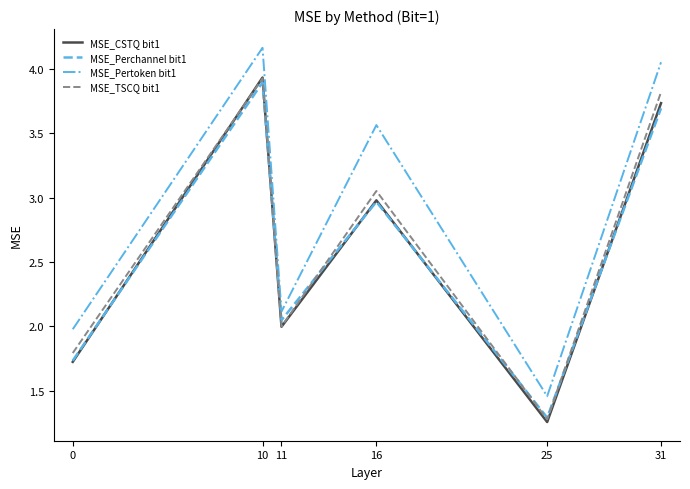

At which label does MSE_Pertoken bit1 reach its peak?

10